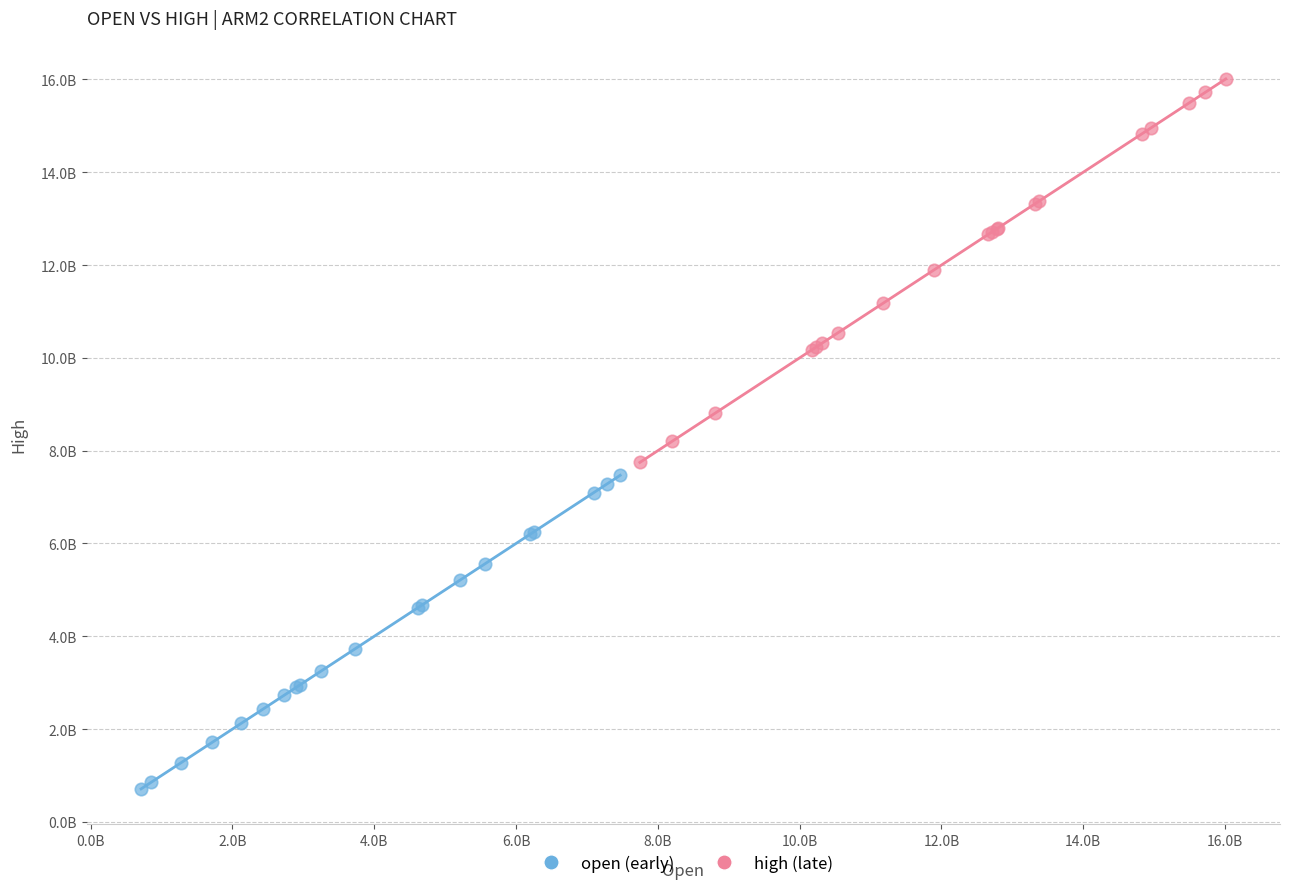

What are all the series names shown in the legend?

open (early), high (late)